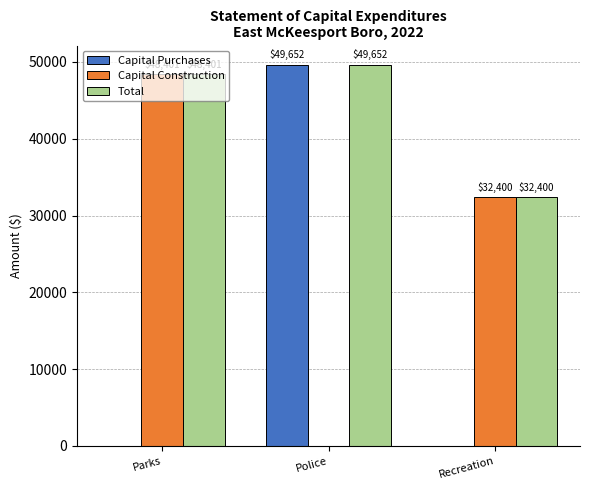

Which series has the largest total across all categories?

Total